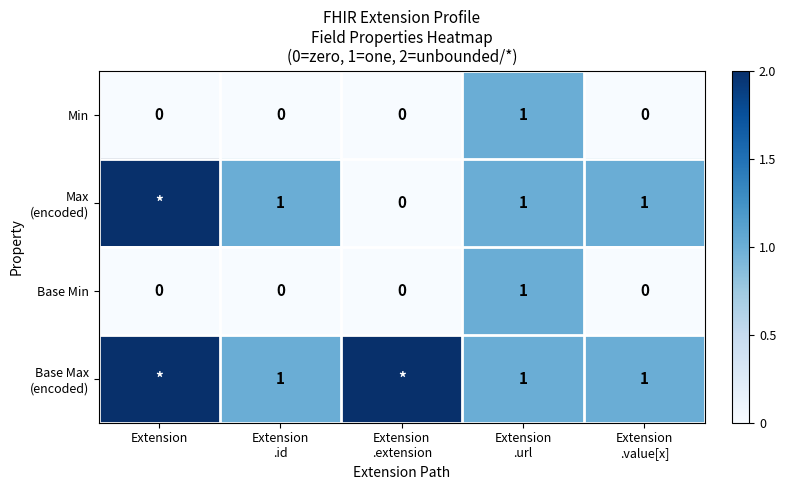

The value of Base Min at Extension is 0. True or false?

True